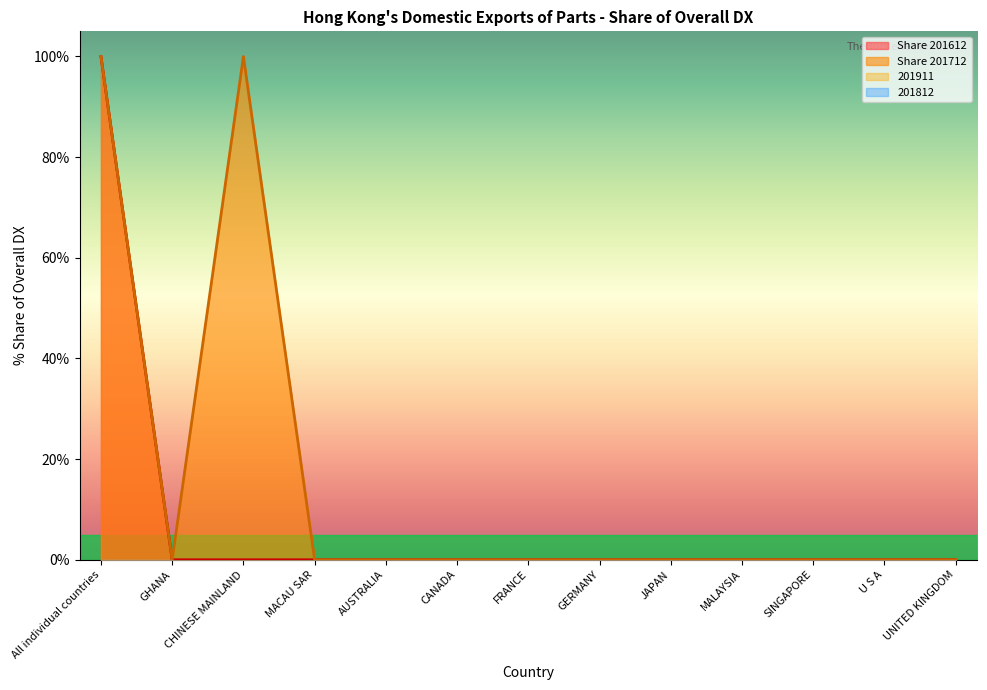

How many interior local valleys does the Share 201712 series have?

1